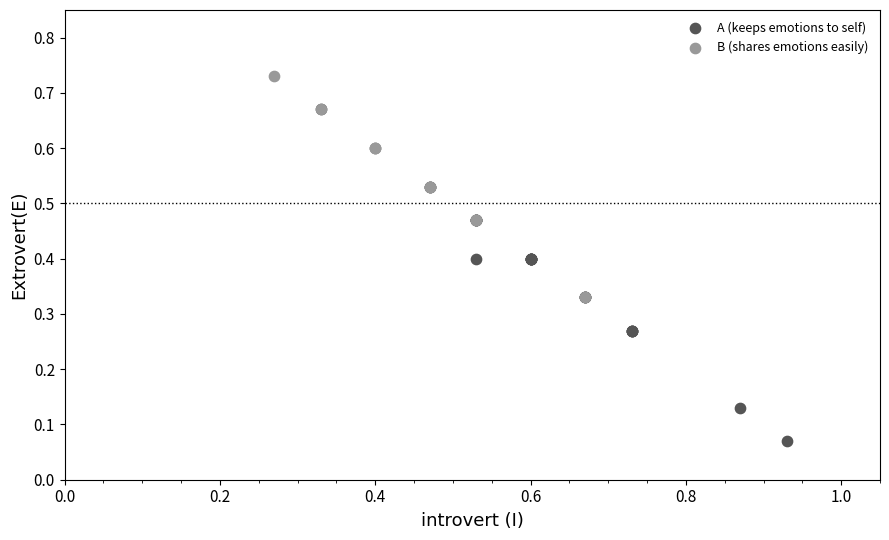

Which series has the widest spread of Y values?

A (keeps emotions to self)